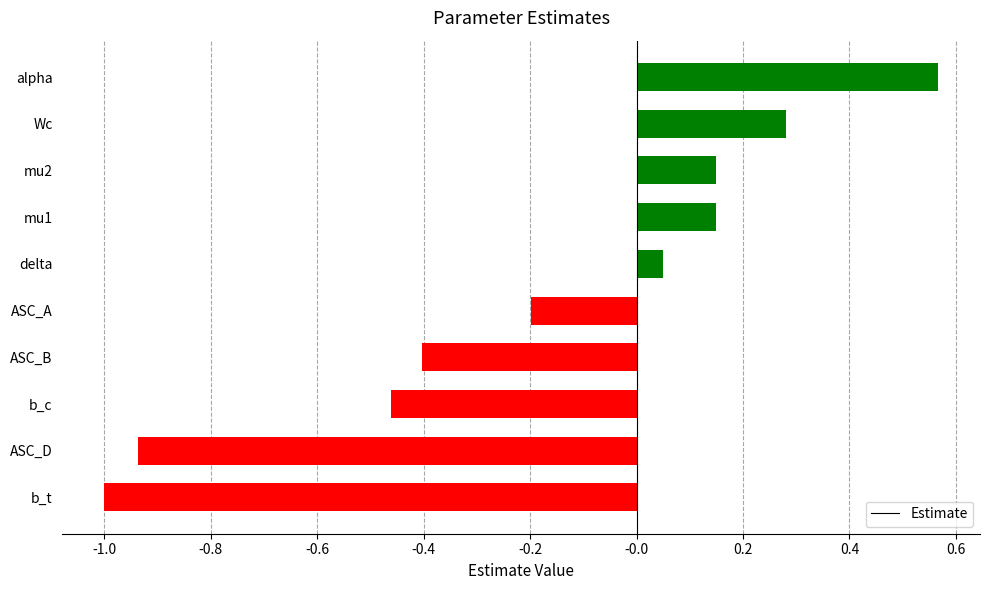

What is the change in value from b_c to delta?

+0.5